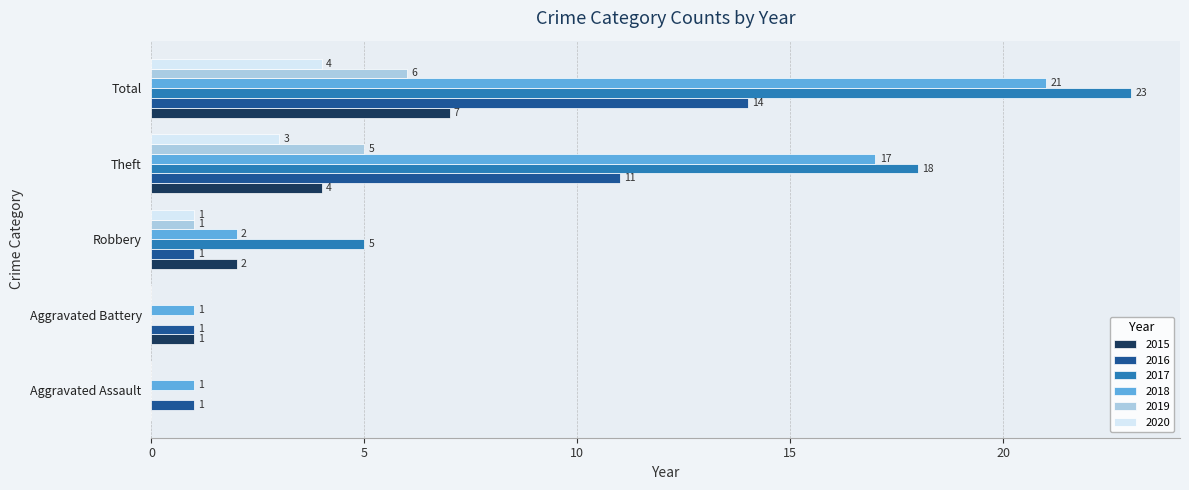

What is the sum of all 2018 values?

42